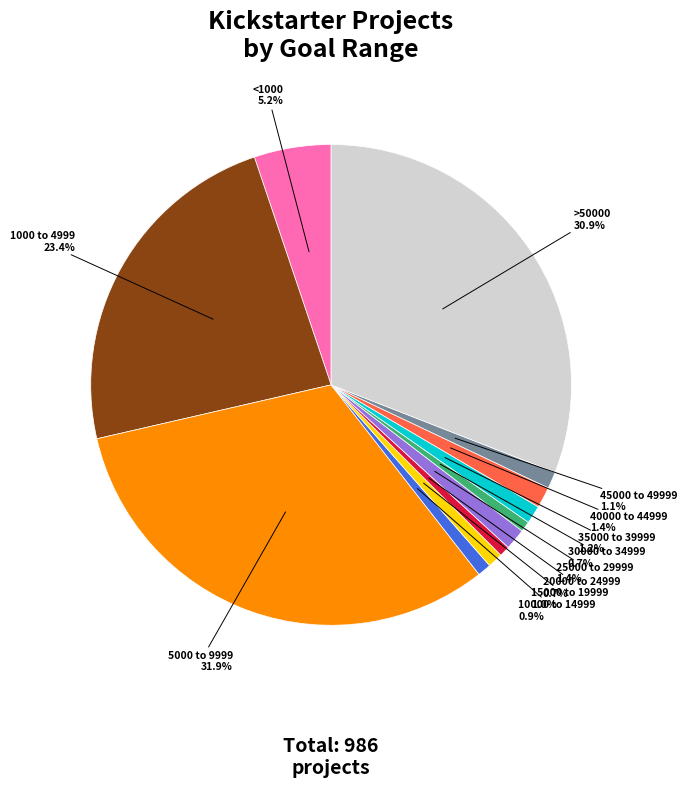

Which category has the biggest portion of the pie?

5000 to 9999